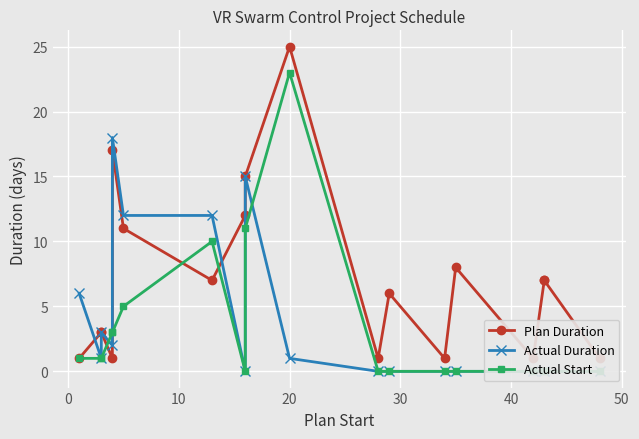

Does the chart display data point markers on the line(s)?

Yes